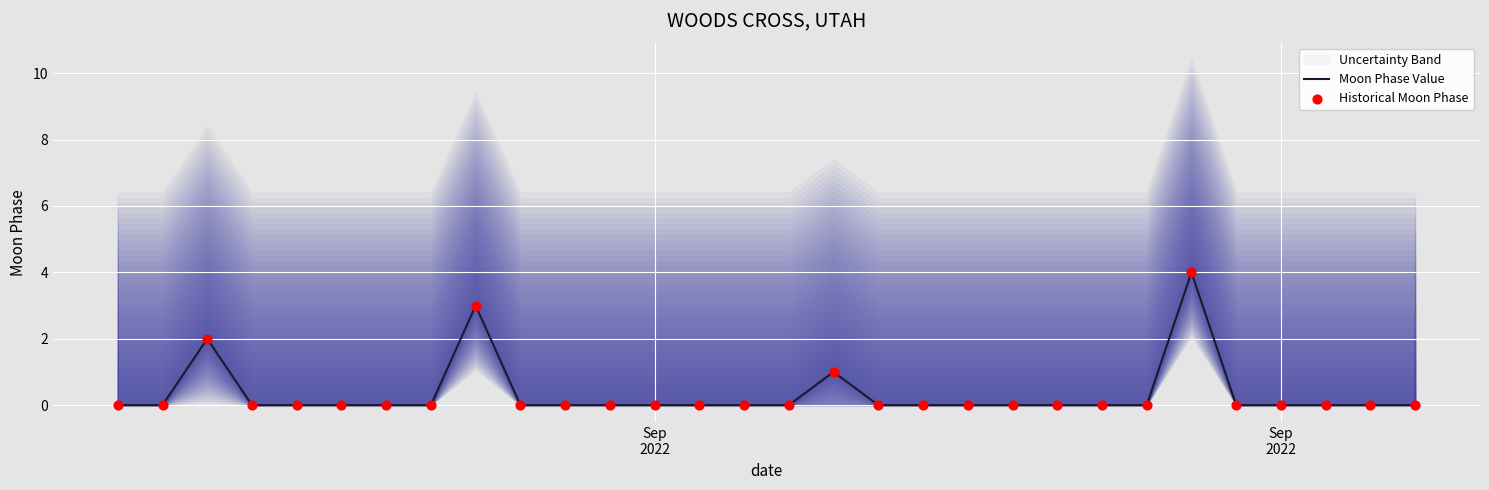

Which series has the largest total across all categories?

Moon Phase Value